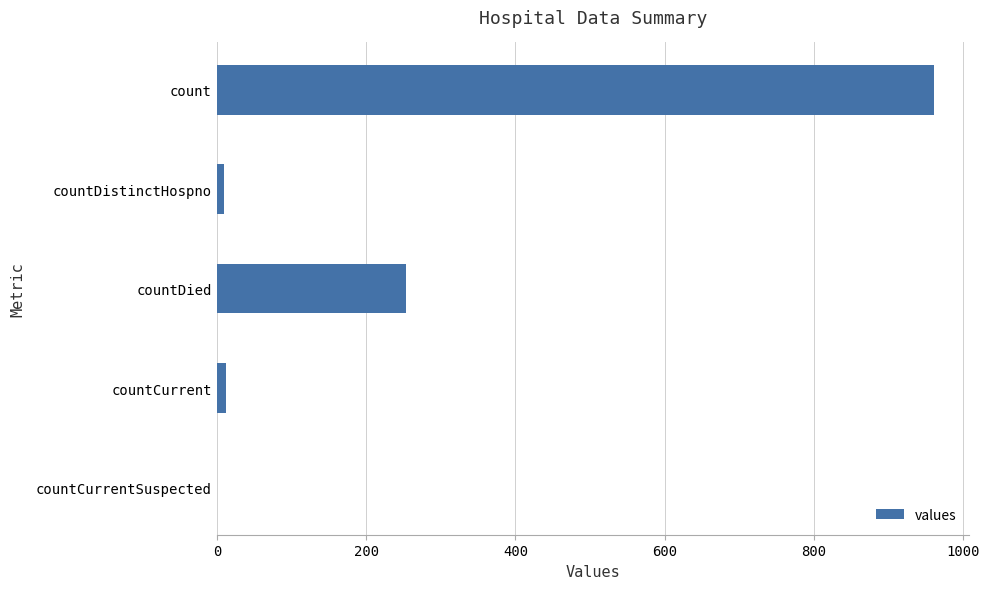

Between countCurrent and count, which is larger?

count